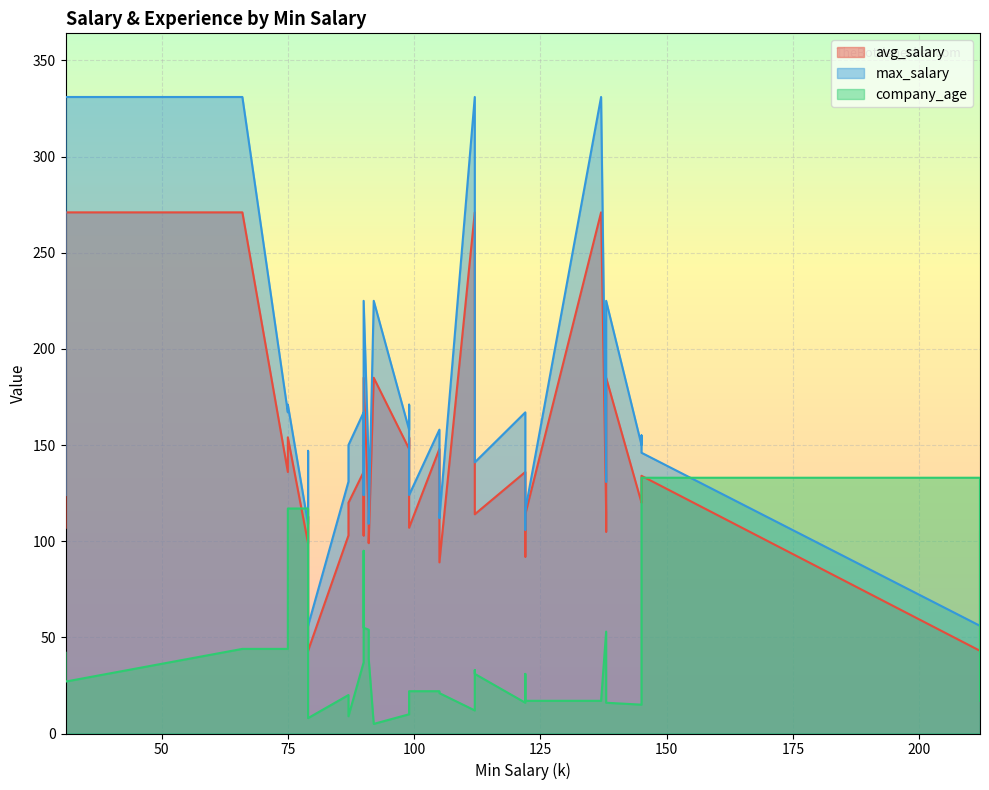

Which series has the widest spread of values?

max_salary